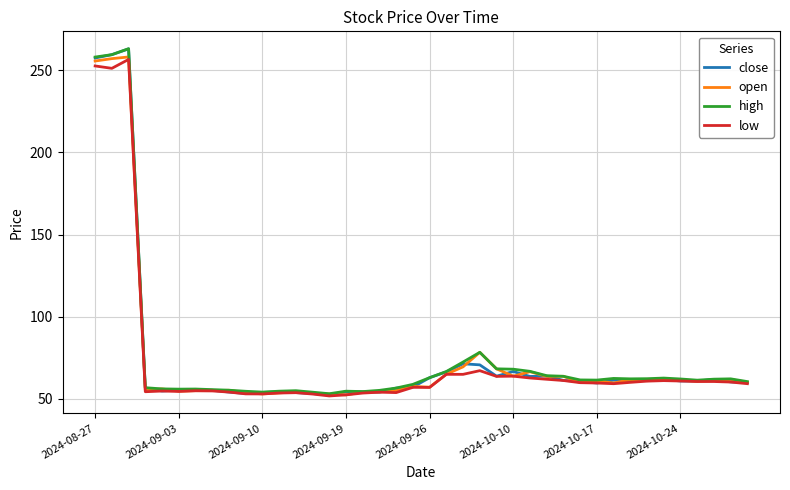

How many series are shown in this chart?

4